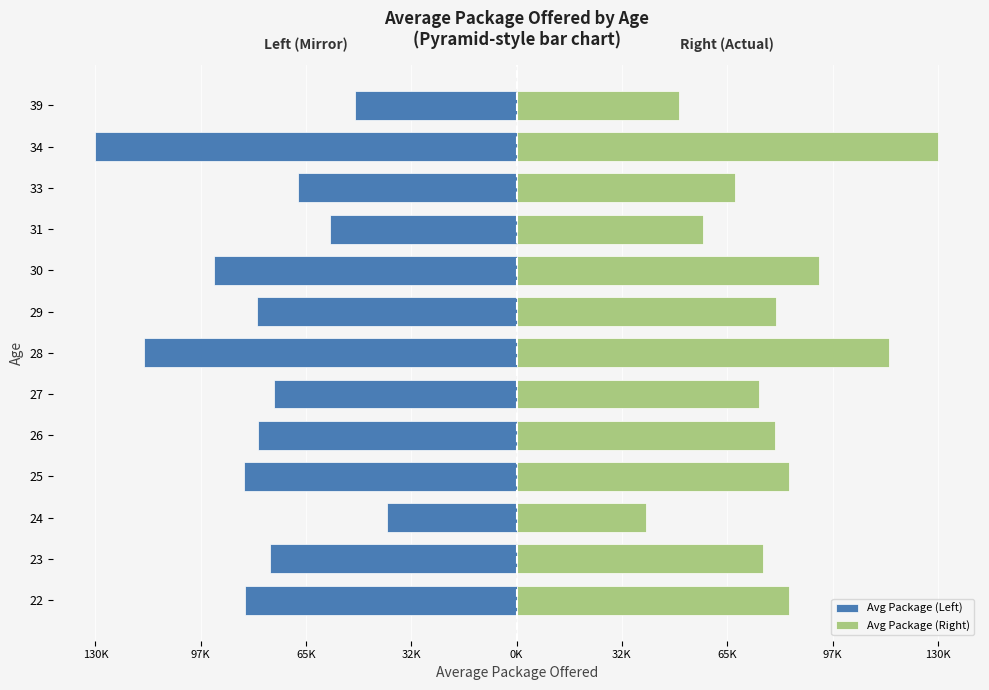

How many groups of bars are there?

13